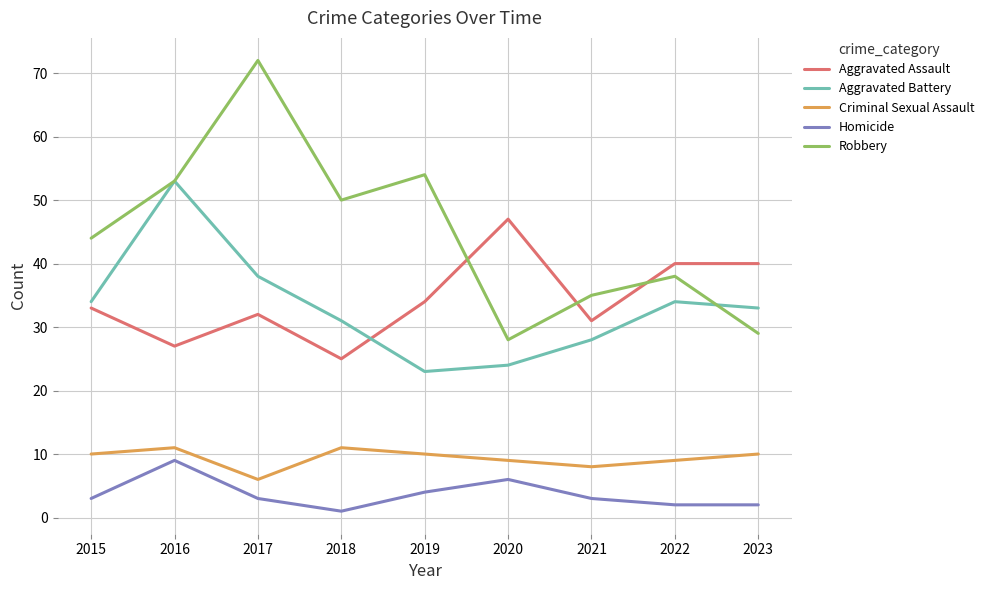

Which series has the largest total across all categories?

Robbery